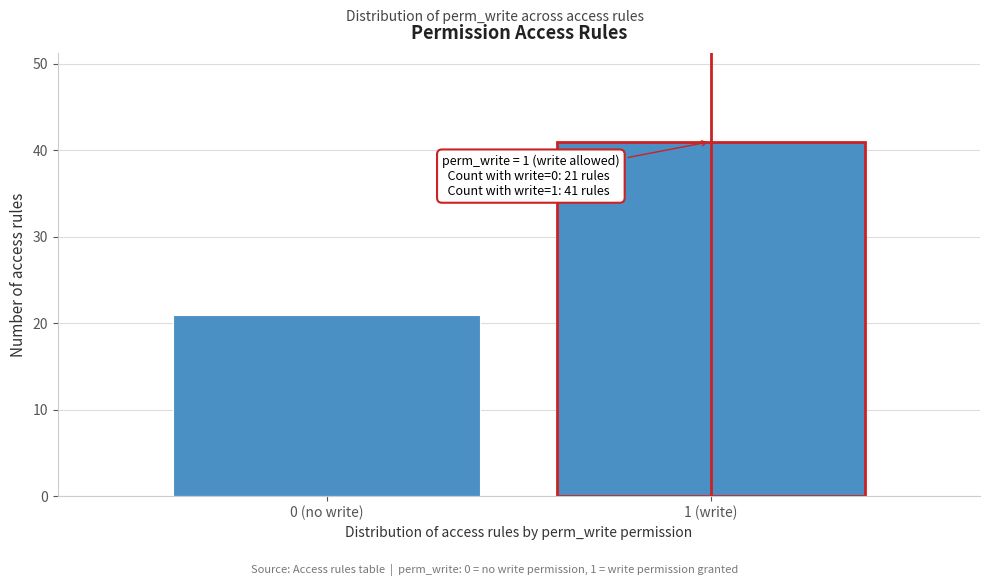

Reading left to right, what are all the values shown in this chart?

21	41